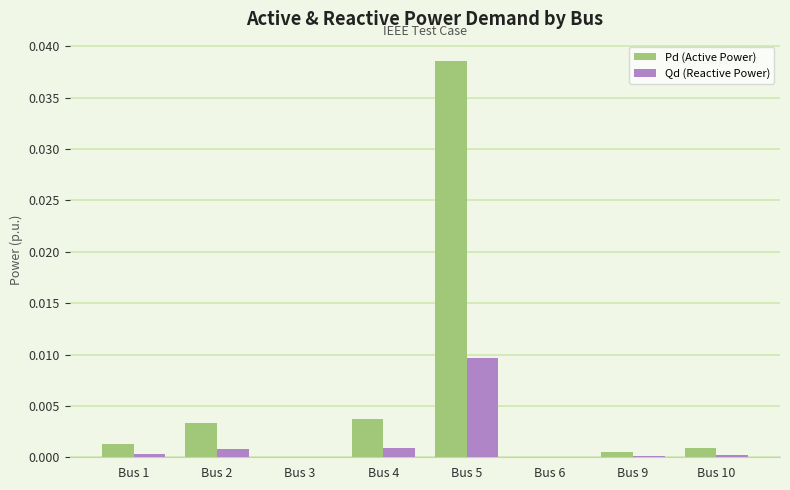

At which category is the sum across all series the highest?

Bus 5